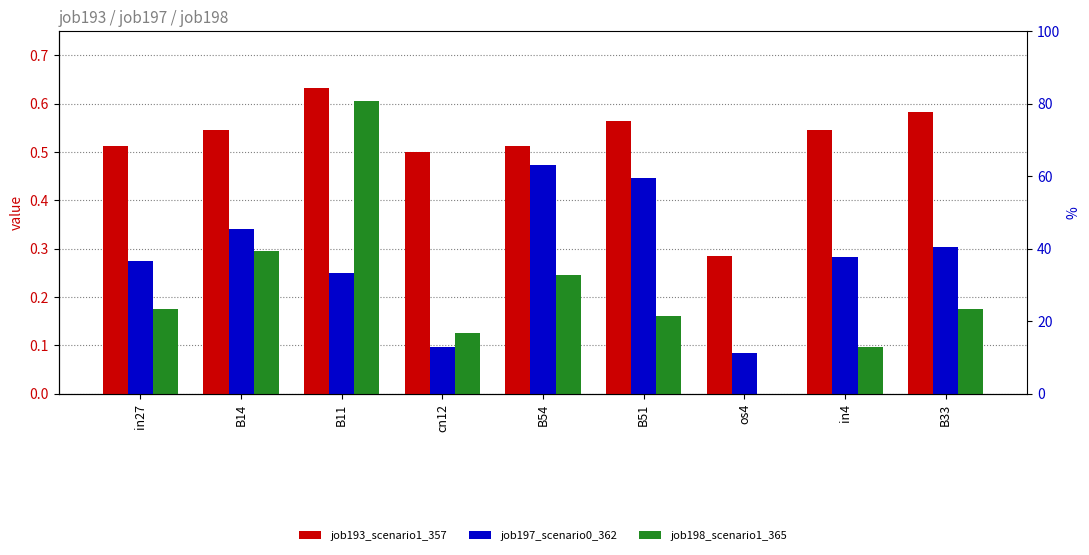

Read the job198_scenario1_365 value at in27.

0.2